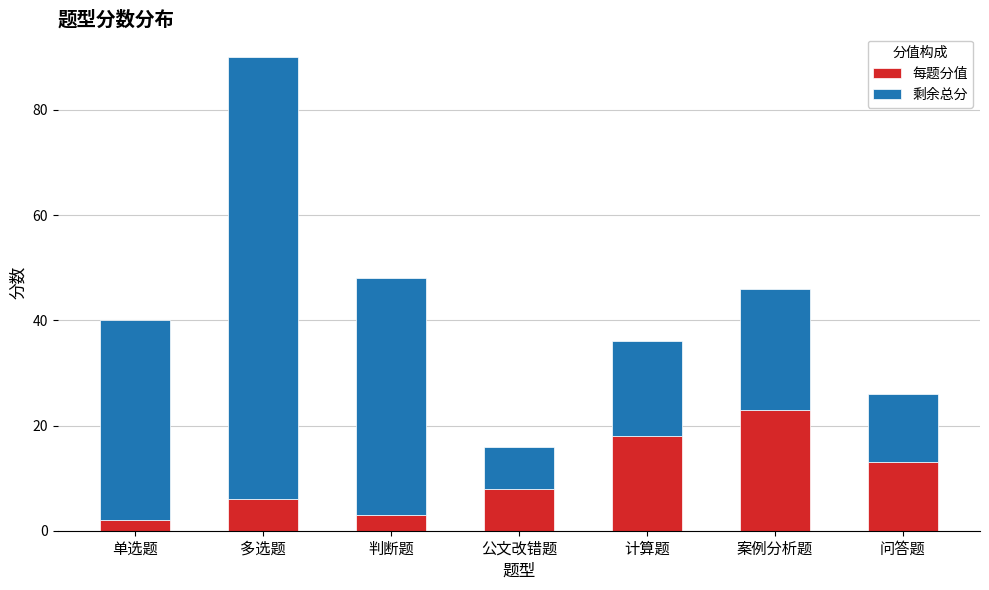

What is the difference between the maximum and minimum values in the 每题分值 series?

21